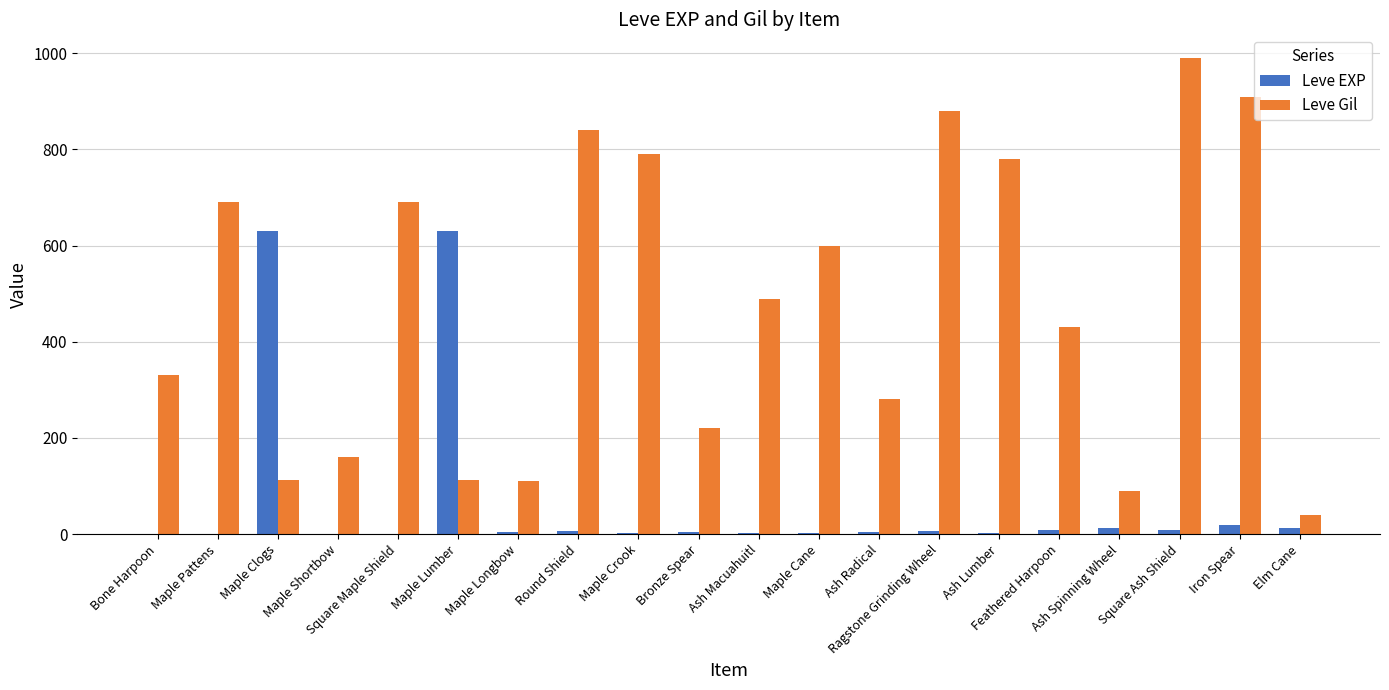

What is the greatest value displayed?

990